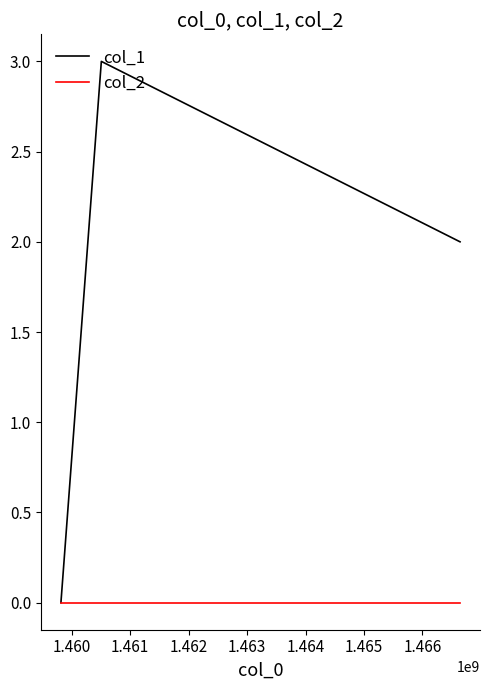

Which series has the widest spread of values?

col_1